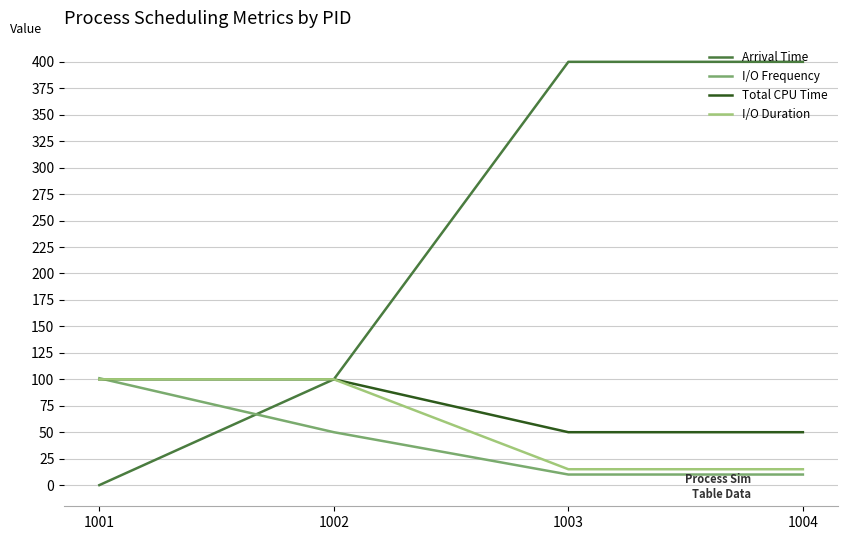

What is the sum of the Total CPU Time values at 1003 and 1002?

150